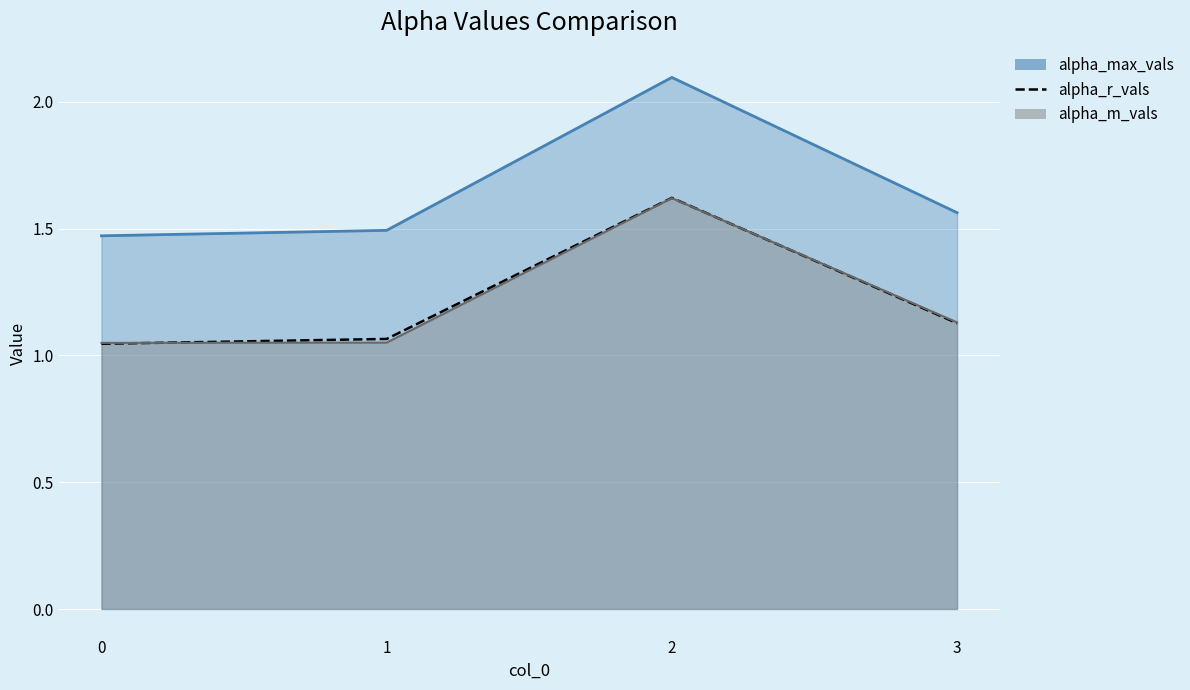

What is the highest value of the alpha_r_vals series?

1.6